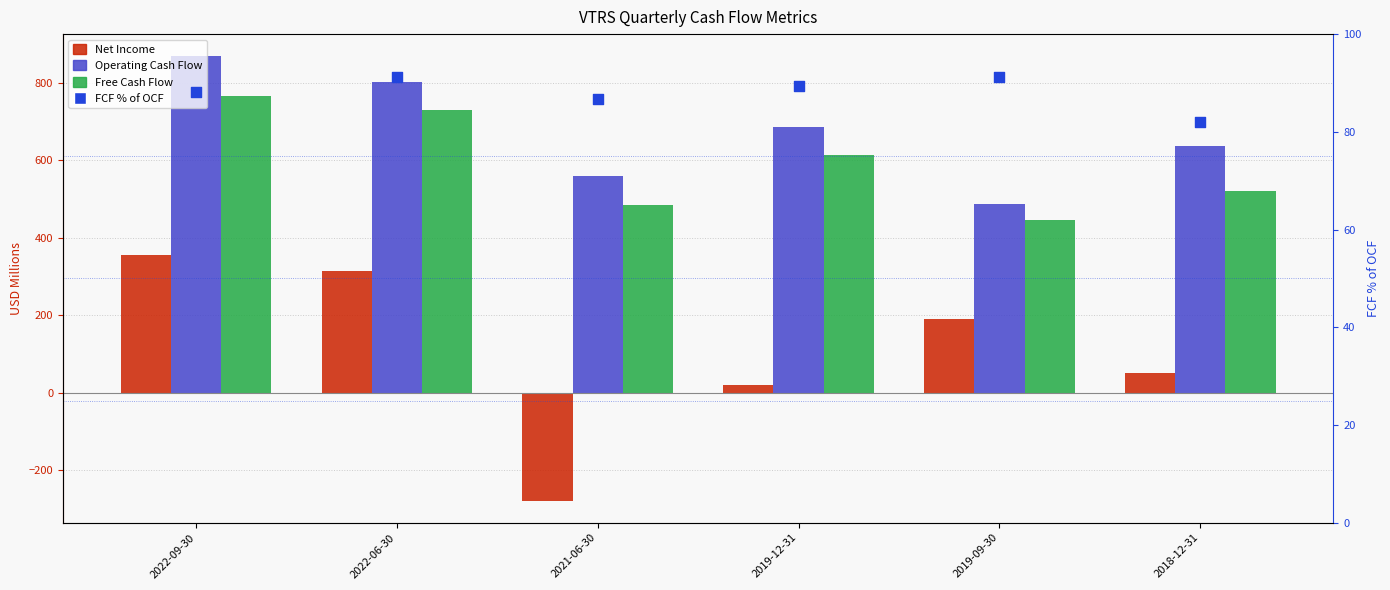

Which series reaches the minimum Y coordinate?

Net Income